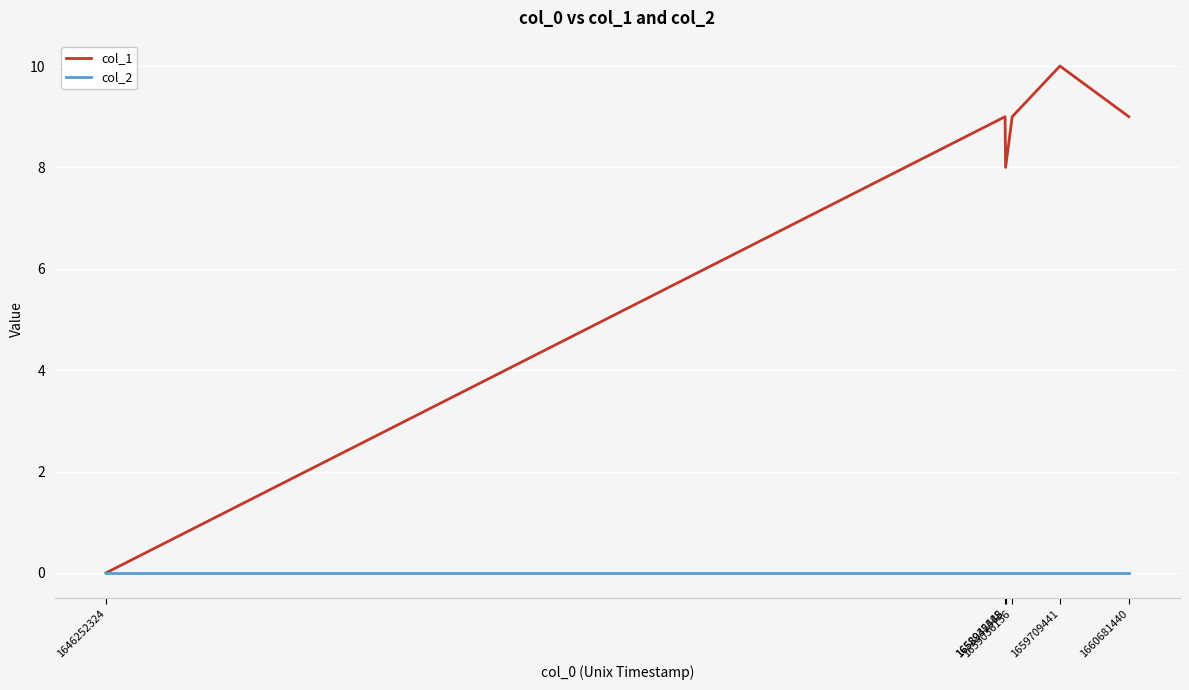

What is the sum of all col_1 values?

45